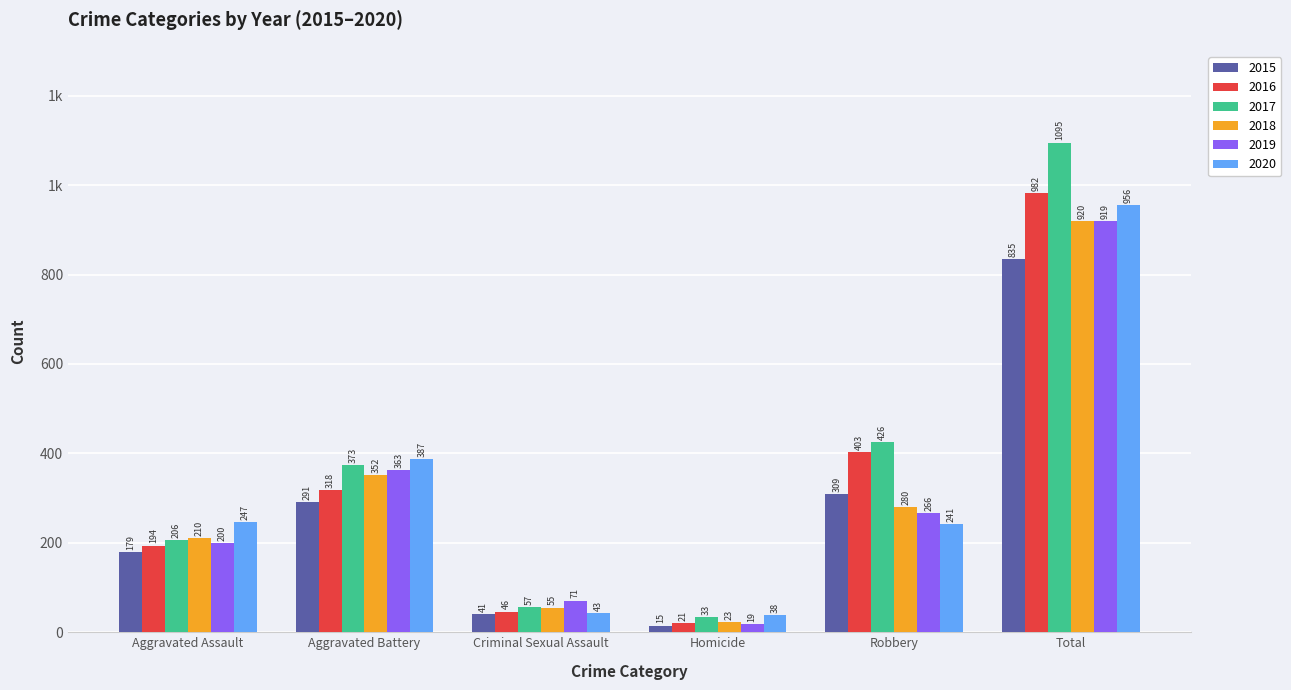

Are the bars grouped side by side (vs. stacked)?

Yes